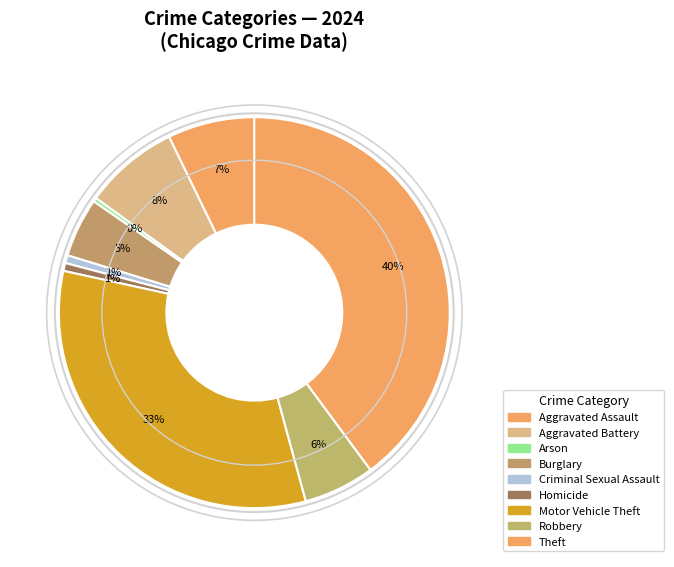

Count the number of slices in the pie.

9